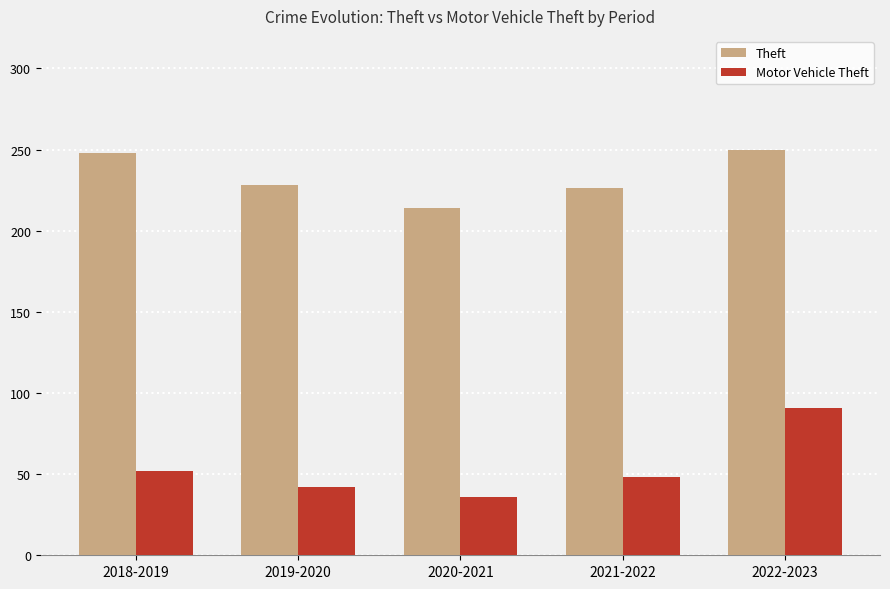

Where does the Theft series first go above 228?

2018-2019